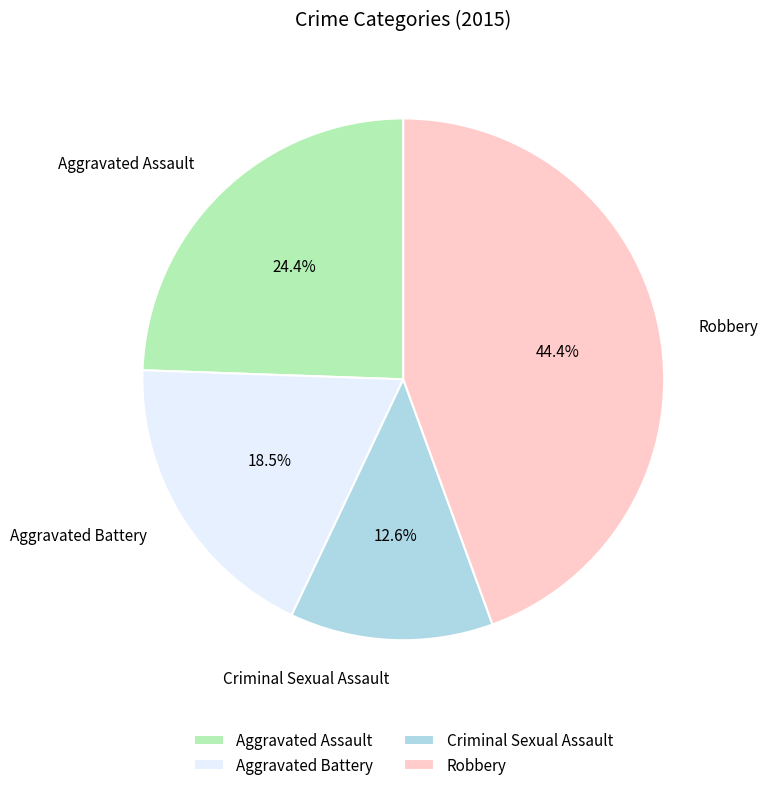

Between Criminal Sexual Assault and Aggravated Assault, which is larger?

Aggravated Assault